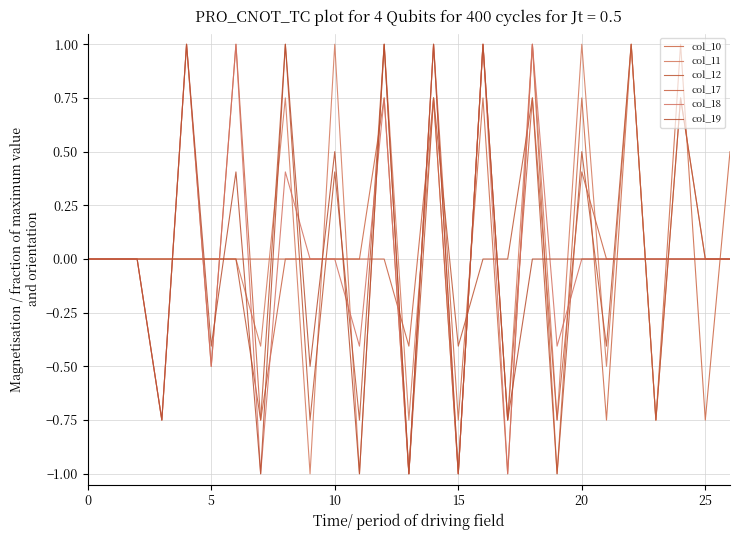

Reading left to right, extract all data points from this chart.

col_10: 0.0	-0.0	0.0	-0.0	0.0	-0.0	0.0	-0.0	0.0	-0.0	0.0	-0.0	0.8	-1.0	1.0	-0.8	0.8	-1.0	1.0	-1.0	0.8	-0.8	1.0	-0.8	1.0	-0.8	0.5
col_11: 0.0	-0.0	0.0	-0.0	0.0	-0.0	0.0	-0.4	0.8	-1.0	1.0	-1.0	1.0	-0.8	0.8	-1.0	1.0	-0.8	1.0	-0.8	1.0	-0.5	1.0	-0.8	0.8	-0.0	0.0
col_12: 0.0	-0.0	0.0	-0.0	0.0	-0.0	0.0	-0.8	1.0	-0.8	0.4	-0.8	1.0	-1.0	0.8	-0.4	0.0	-0.0	0.8	-1.0	0.5	-0.4	1.0	-0.8	0.8	-0.0	0.0
col_17: 0.0	-0.0	0.0	-0.8	1.0	-0.5	1.0	-0.8	0.0	-0.0	0.0	-0.0	0.0	-0.4	0.8	-1.0	1.0	-0.8	0.8	-0.8	0.4	-0.0	0.0	-0.0	0.0	-0.0	0.0
col_18: 0.0	-0.0	0.0	-0.8	1.0	-0.5	1.0	-1.0	0.4	-0.0	0.0	-0.4	0.8	-1.0	1.0	-1.0	1.0	-1.0	1.0	-0.4	0.0	-0.0	0.0	-0.0	0.0	-0.0	0.0
col_19: 0.0	-0.0	0.0	-0.8	1.0	-0.4	0.4	-1.0	1.0	-0.5	0.5	-1.0	1.0	-1.0	1.0	-1.0	1.0	-0.8	0.0	-0.0	0.0	-0.0	0.0	-0.0	0.0	-0.0	0.0